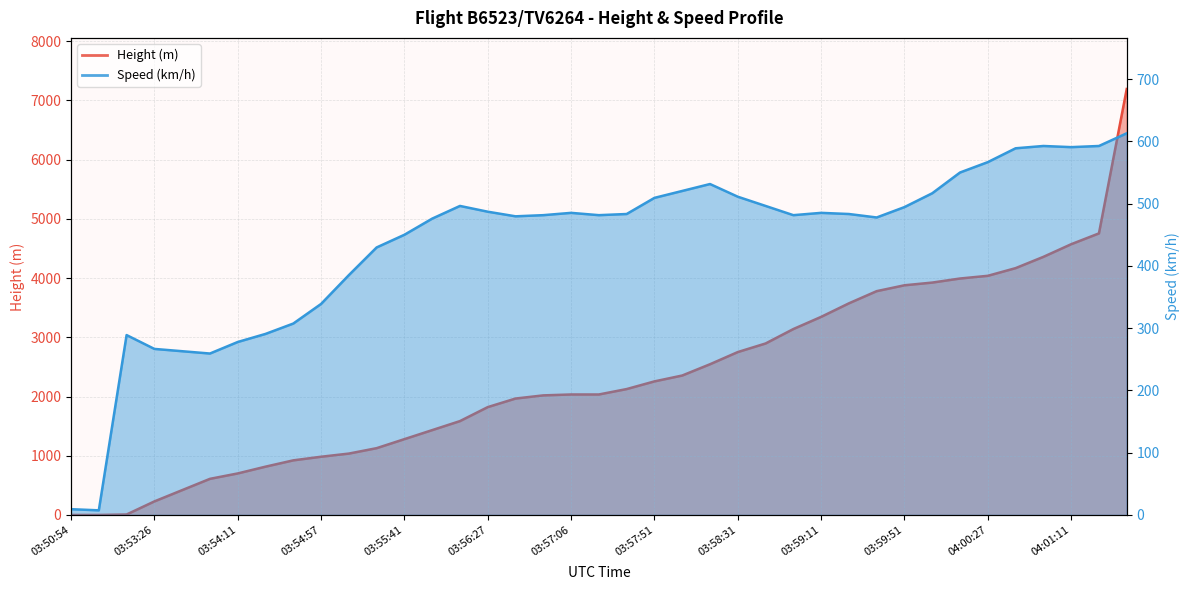

How many values in the Speed series exceed 483?

20